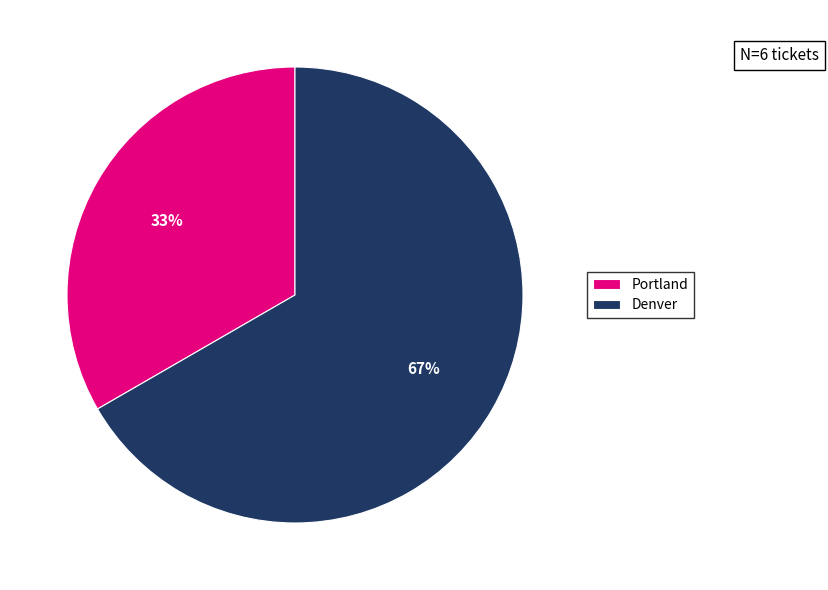

Between Portland and Denver, which is larger?

Denver